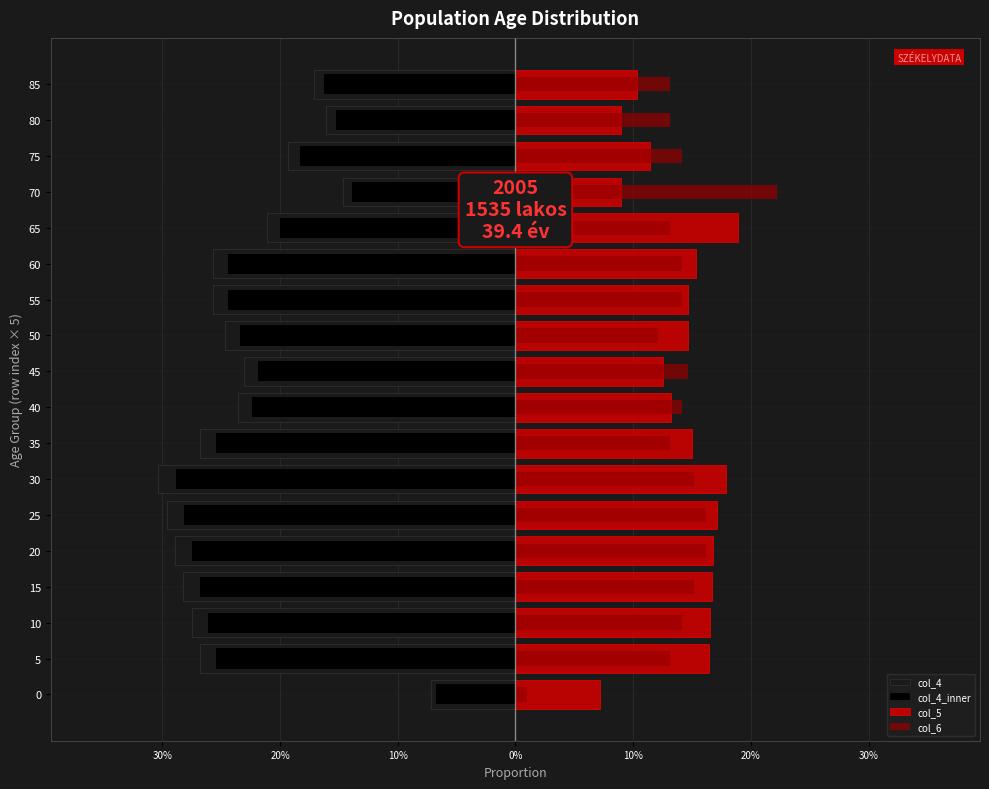

How many bars are there in each group?

4